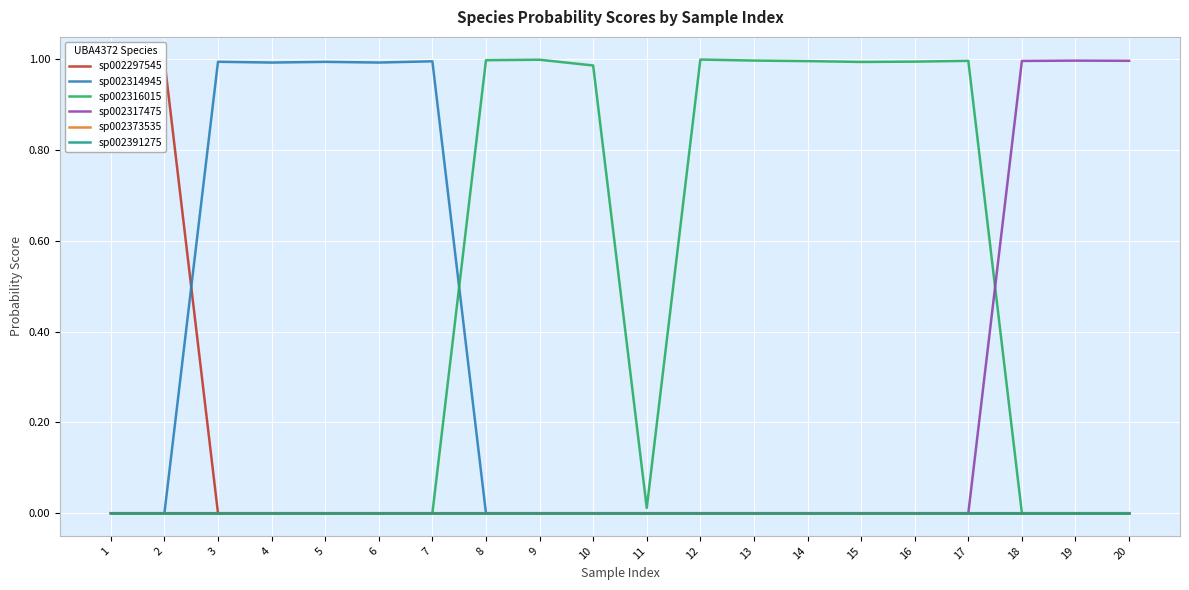

Reading left to right, transcribe all the data shown in this chart.

sp002297545: 1=1.0	2=1.0	3=0.0	4=0.0	5=0.0	6=0.0	7=0.0	8=0.0	9=0.0	10=0.0	11=0.0	12=0.0	13=0.0	14=0.0	15=0.0	16=0.0	17=0.0	18=0.0	19=0.0	20=0.0
sp002314945: 1=0.0	2=0.0	3=1.0	4=1.0	5=1.0	6=1.0	7=1.0	8=0.0	9=0.0	10=0.0	11=0.0	12=0.0	13=0.0	14=0.0	15=0.0	16=0.0	17=0.0	18=0.0	19=0.0	20=0.0
sp002316015: 1=0.0	2=0.0	3=0.0	4=0.0	5=0.0	6=0.0	7=0.0	8=1.0	9=1.0	10=1.0	11=0.0	12=1.0	13=1.0	14=1.0	15=1.0	16=1.0	17=1.0	18=0.0	19=0.0	20=0.0
sp002317475: 1=0.0	2=0.0	3=0.0	4=0.0	5=0.0	6=0.0	7=0.0	8=0.0	9=0.0	10=0.0	11=0.0	12=0.0	13=0.0	14=0.0	15=0.0	16=0.0	17=0.0	18=1.0	19=1.0	20=1.0
sp002373535: 1=0.0	2=0.0	3=0.0	4=0.0	5=0.0	6=0.0	7=0.0	8=0.0	9=0.0	10=0.0	11=0.0	12=0.0	13=0.0	14=0.0	15=0.0	16=0.0	17=0.0	18=0.0	19=0.0	20=0.0
sp002391275: 1=0.0	2=0.0	3=0.0	4=0.0	5=0.0	6=0.0	7=0.0	8=0.0	9=0.0	10=0.0	11=0.0	12=0.0	13=0.0	14=0.0	15=0.0	16=0.0	17=0.0	18=0.0	19=0.0	20=0.0